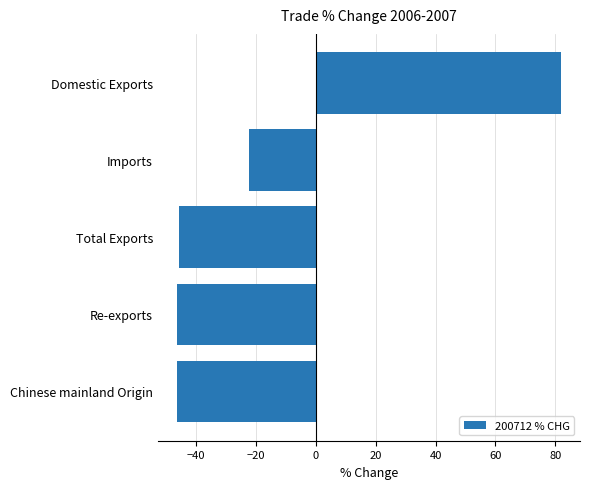

True or false: the data shows 22.2 at Domestic Exports.

False